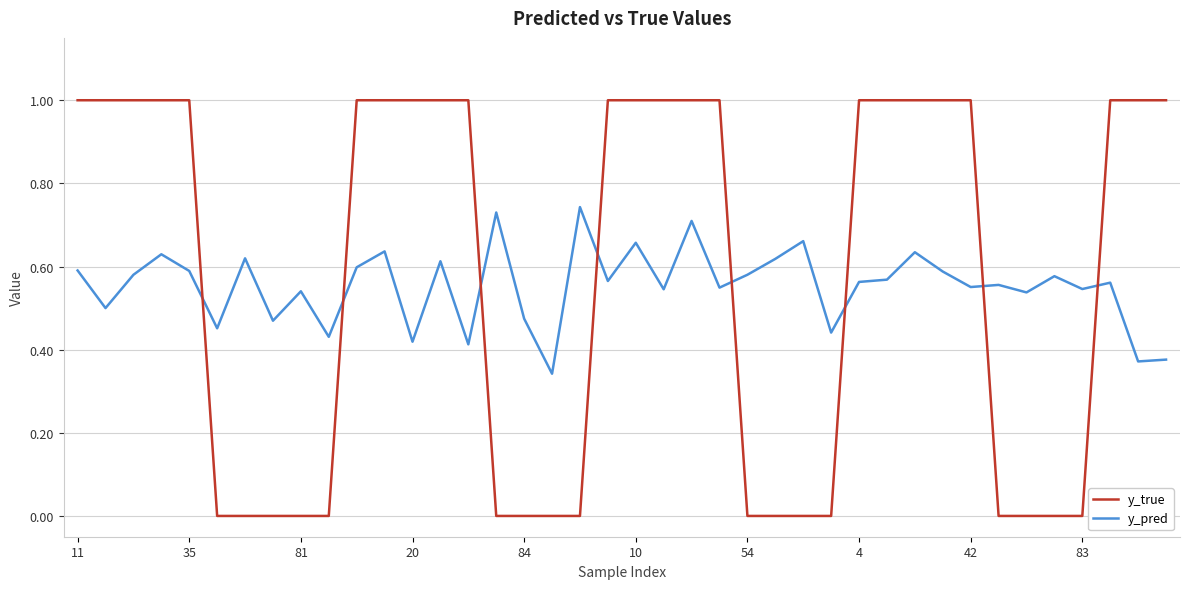

Which series has the largest range (max minus min)?

y_true